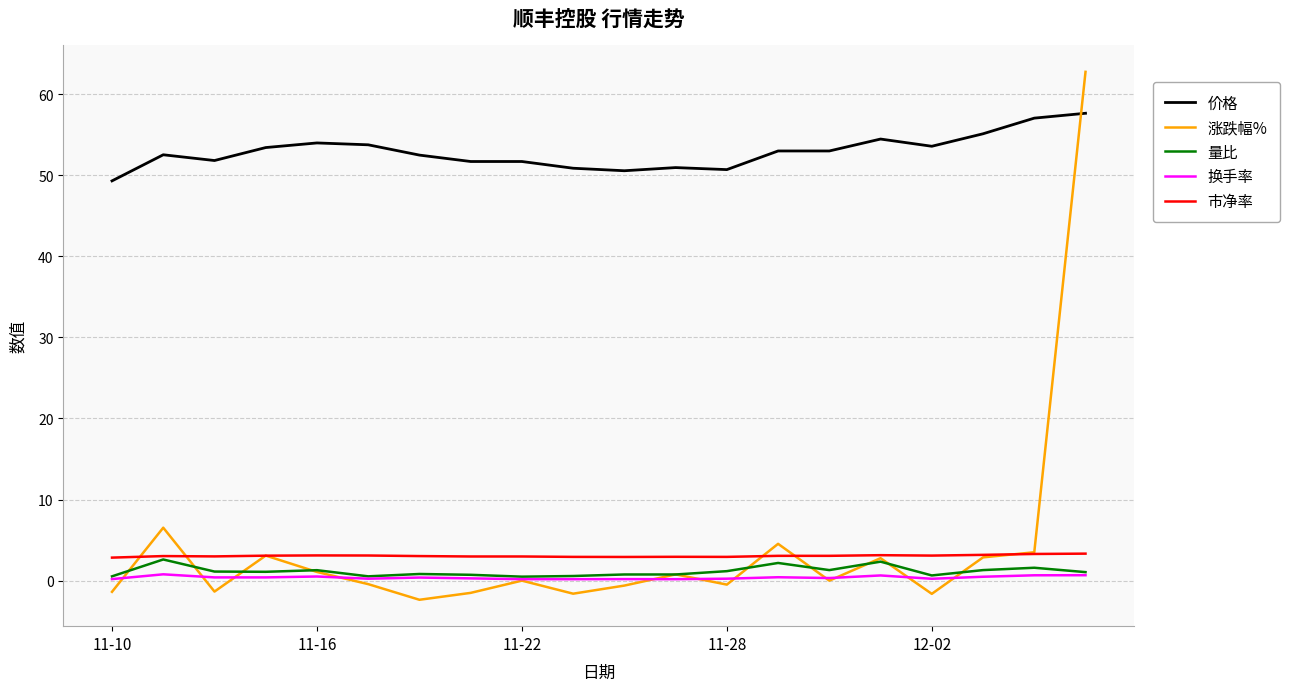

How many lines are shown in the chart?

5